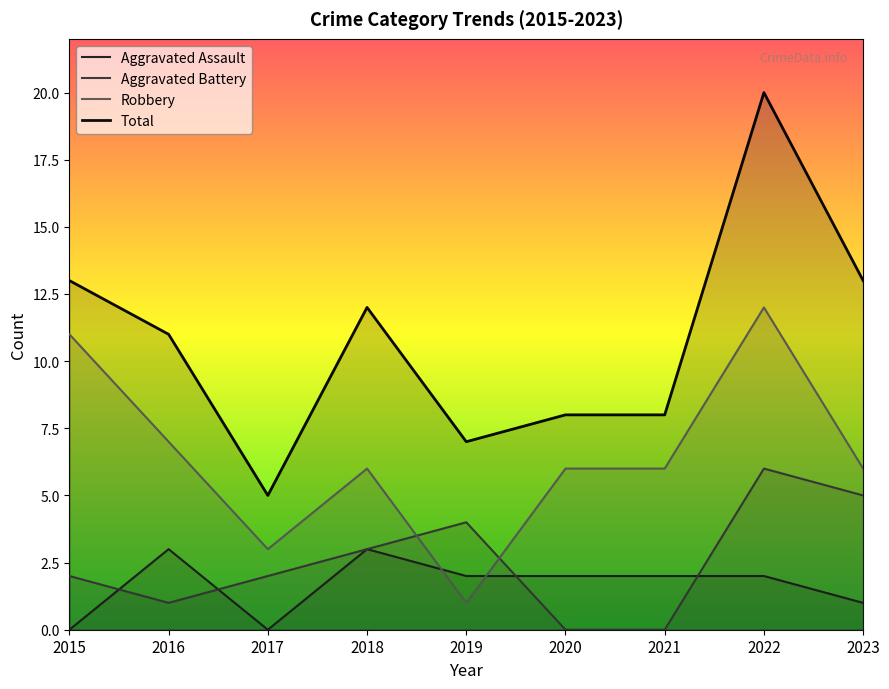

Which series has the largest total across all categories?

Total